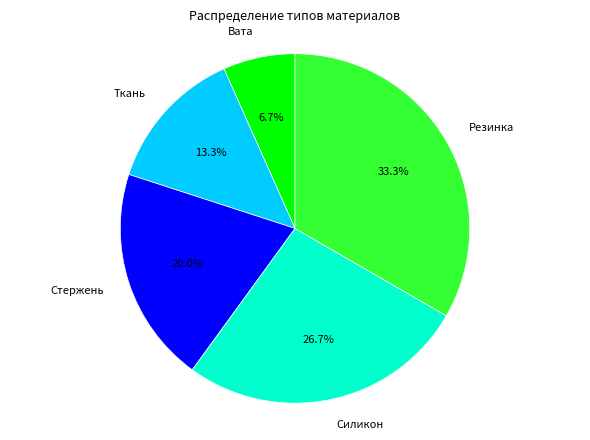

How much of the chart is everything except Силикон?

73.3%